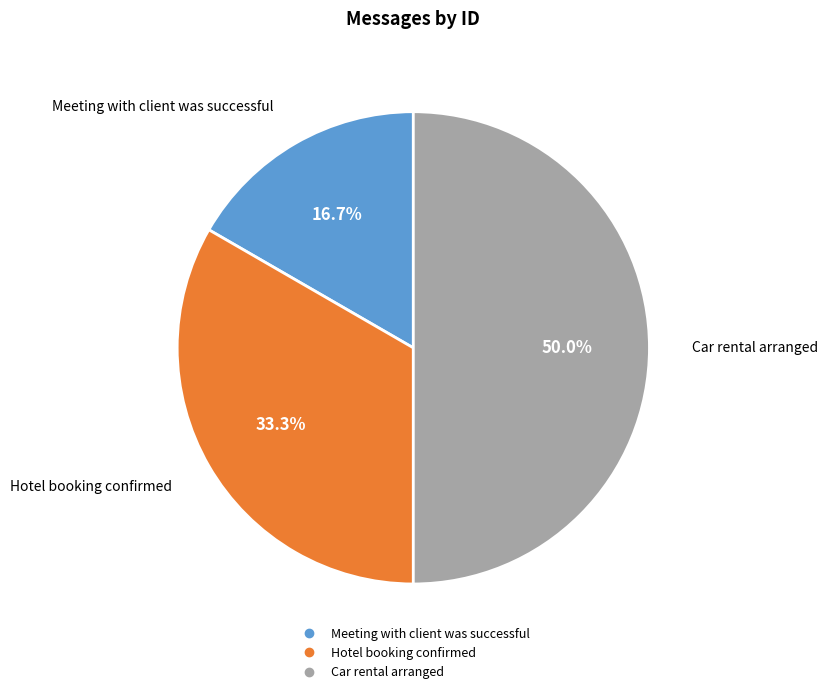

Which category has the smallest portion of the pie?

Meeting with client was successful